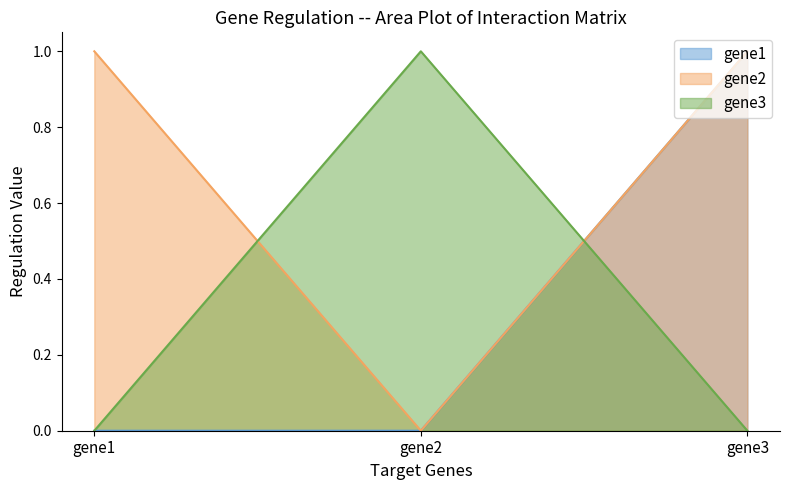

Where is gene1 nearest to the value 0?

gene1